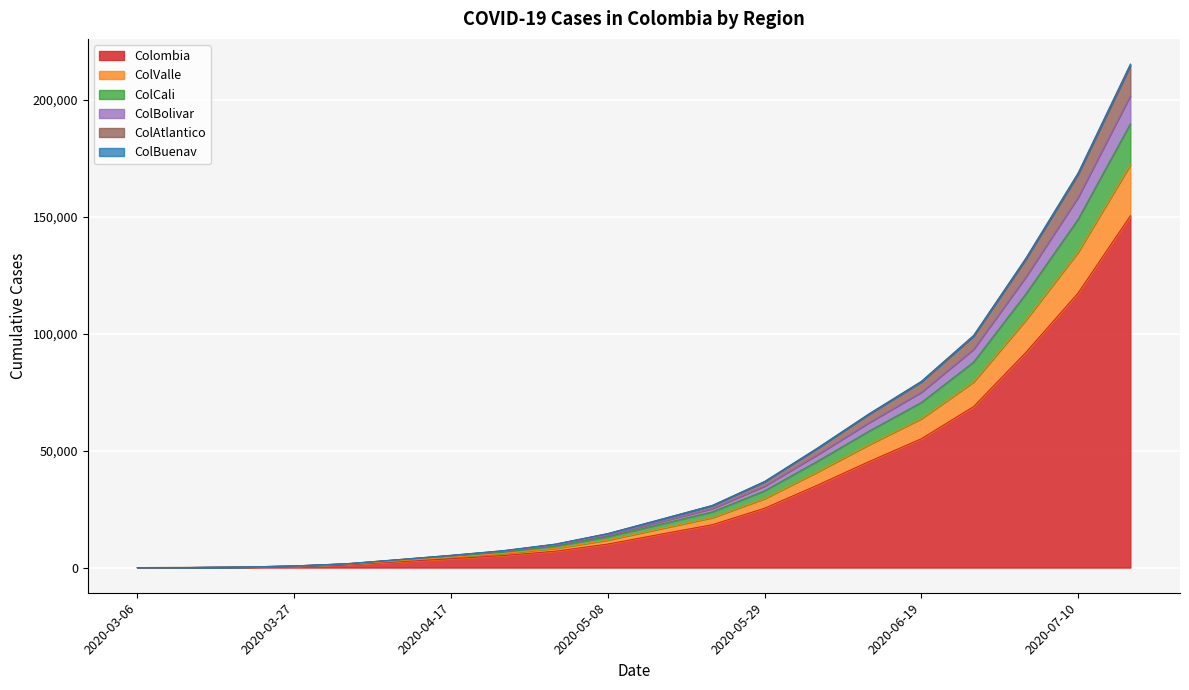

What is the label of the 5th point from the right?

2020-06-19